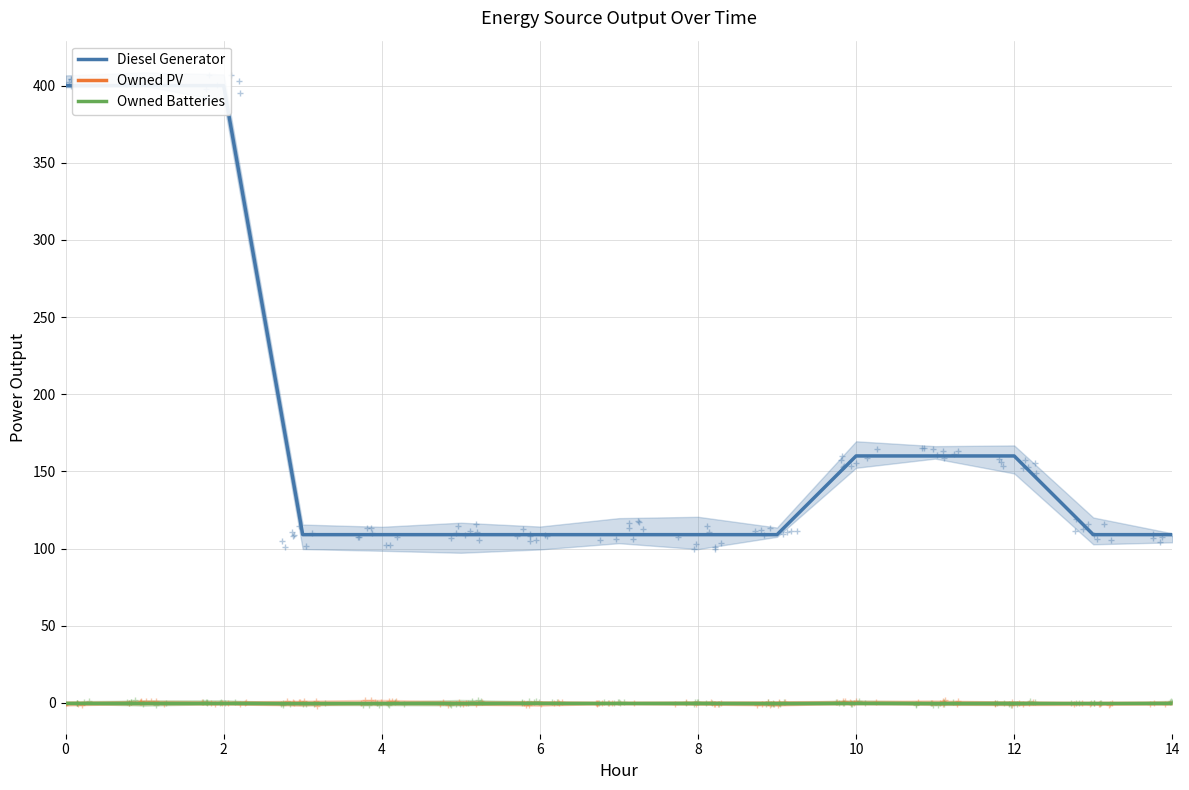

True or false: Owned PV has more than 0 points higher than both neighbors.

False